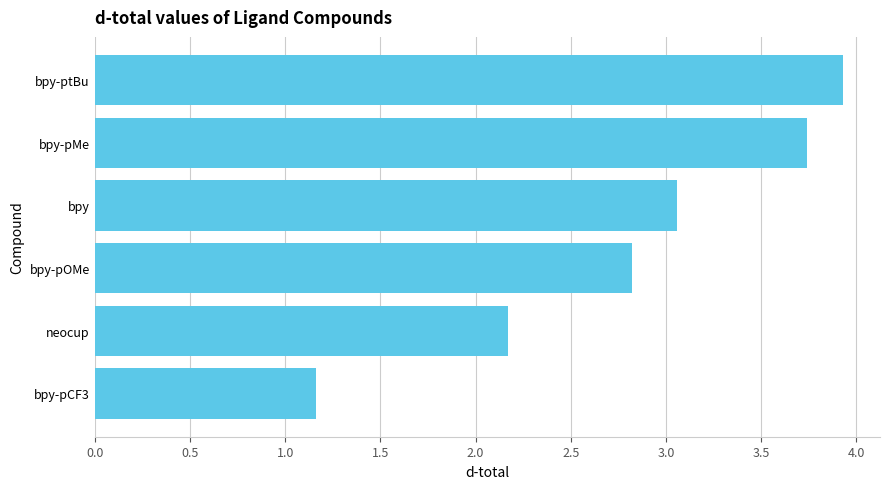

Which has a higher value, bpy-pMe or bpy-ptBu?

bpy-ptBu